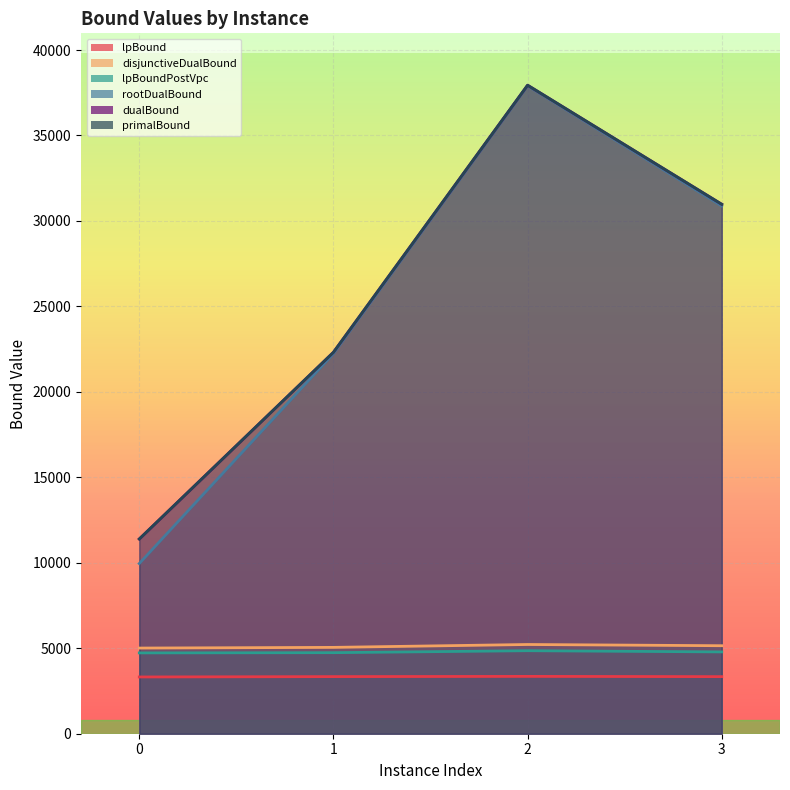

Rank the series at 1 from highest to lowest value.

dualBound, primalBound, rootDualBound, disjunctiveDualBound, lpBoundPostVpc, lpBound